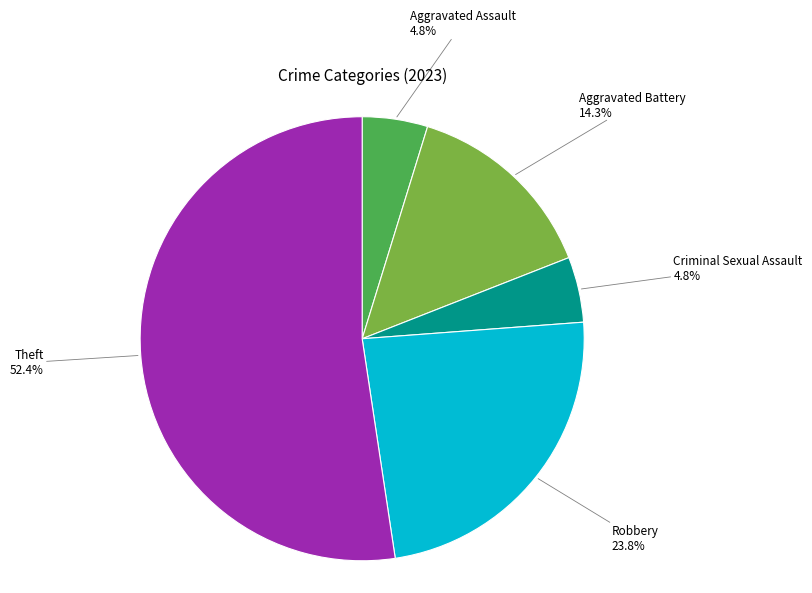

To the nearest percent, what is the combined percentage of Robbery and Aggravated Battery?

38%